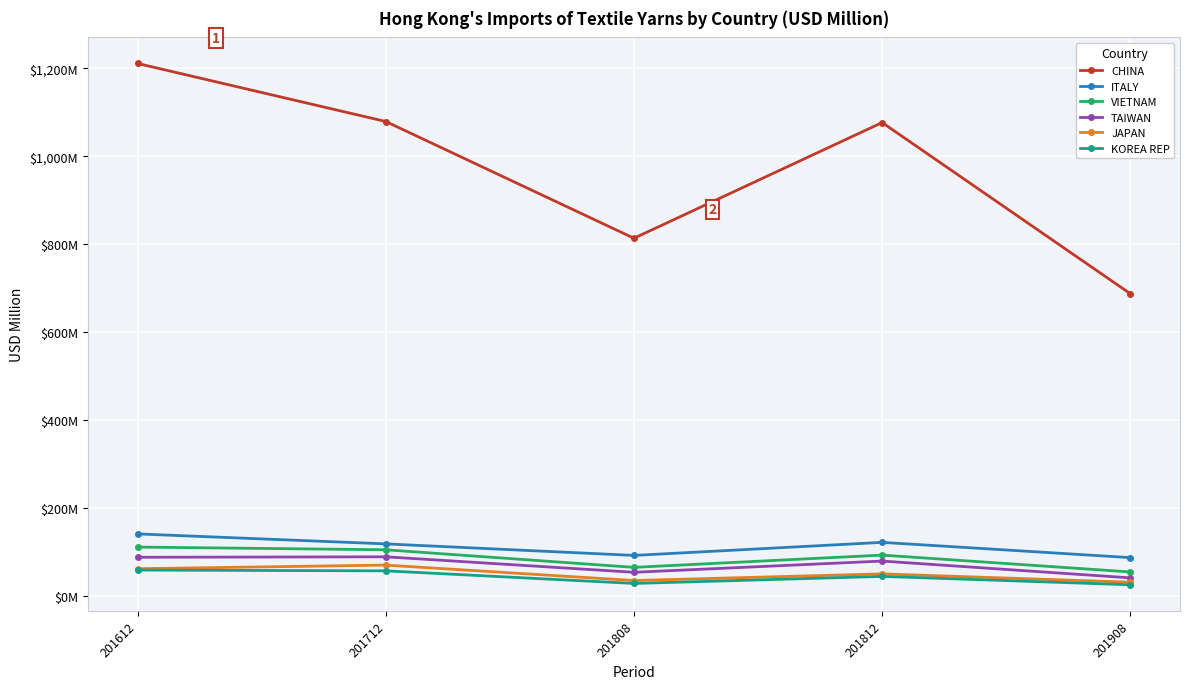

What are all the series names shown in the legend?

CHINA, ITALY, VIETNAM, TAIWAN, JAPAN, KOREA REP